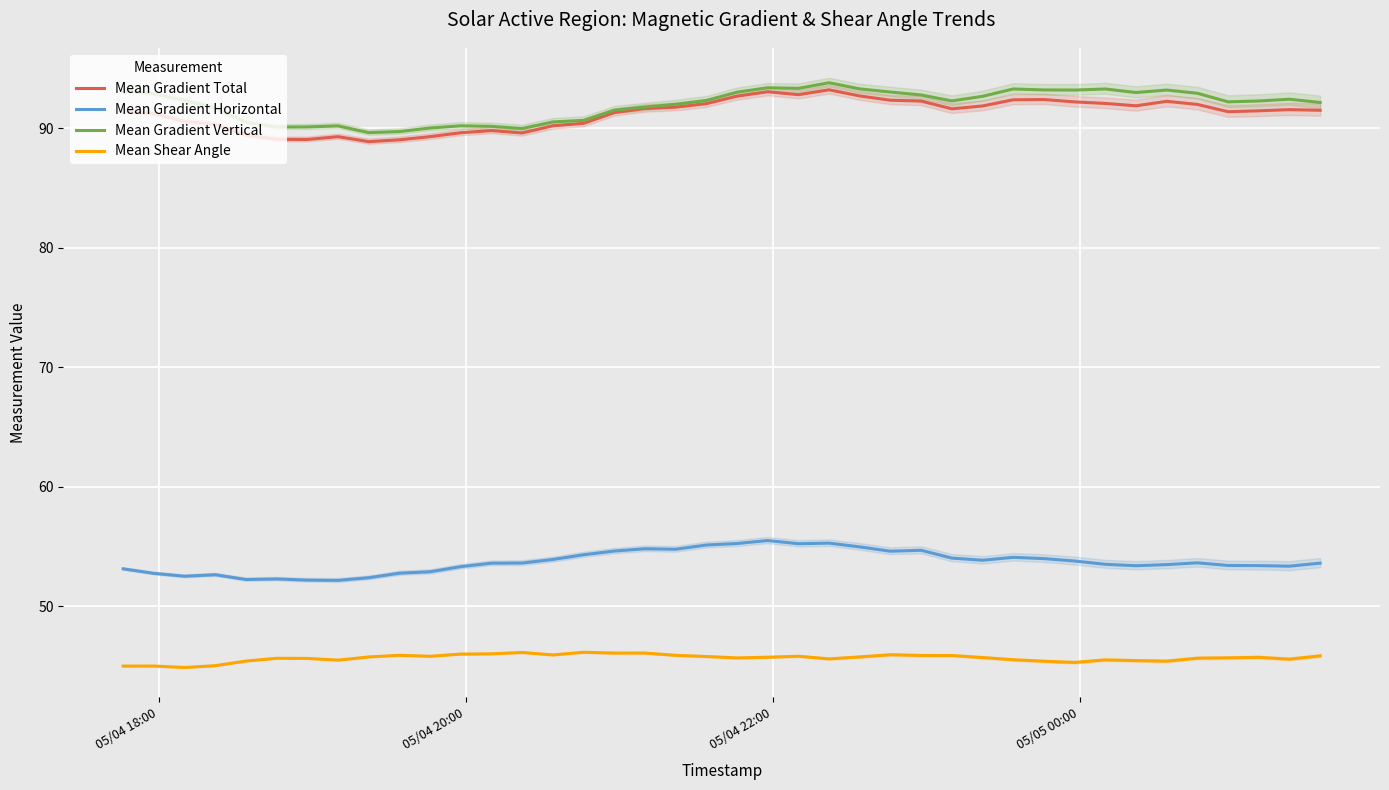

True or false: Mean Shear Angle and Mean Gradient Total intersect in this chart.

False